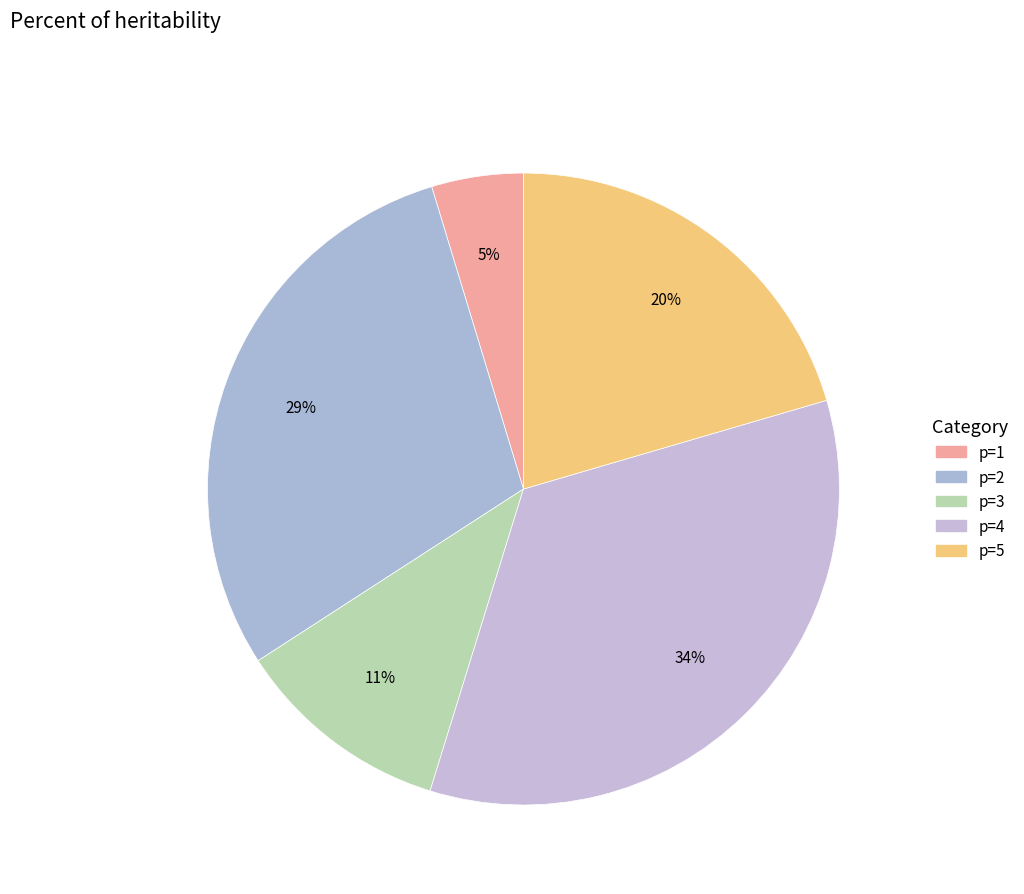

True or false: p=5 accounts for 24% of the total.

False